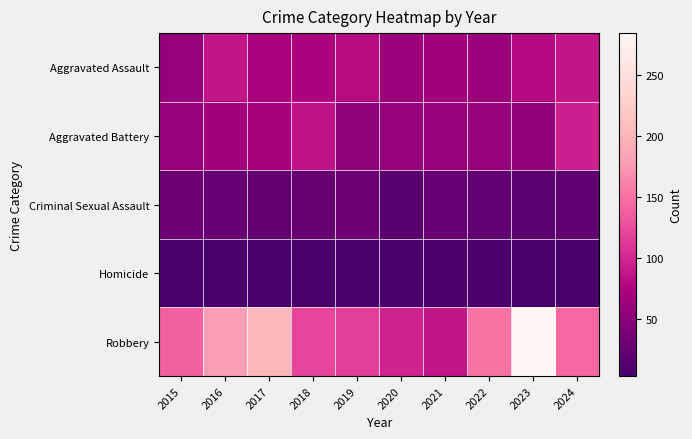

Reading left to right, list all the values displayed in this chart.

Aggravated Assault: 2015=56	2016=88	2017=72	2018=72	2019=80	2020=62	2021=66	2022=61	2023=79	2024=88
Aggravated Battery: 2015=60	2016=66	2017=71	2018=86	2019=53	2020=57	2021=60	2022=56	2023=55	2024=95
Criminal Sexual Assault: 2015=29	2016=26	2017=22	2018=24	2019=31	2020=16	2021=26	2022=21	2023=18	2024=20
Homicide: 2015=5	2016=4	2017=4	2018=4	2019=4	2020=5	2021=6	2022=7	2023=3	2024=3
Robbery: 2015=139	2016=178	2017=202	2018=121	2019=116	2020=97	2021=88	2022=151	2023=284	2024=144